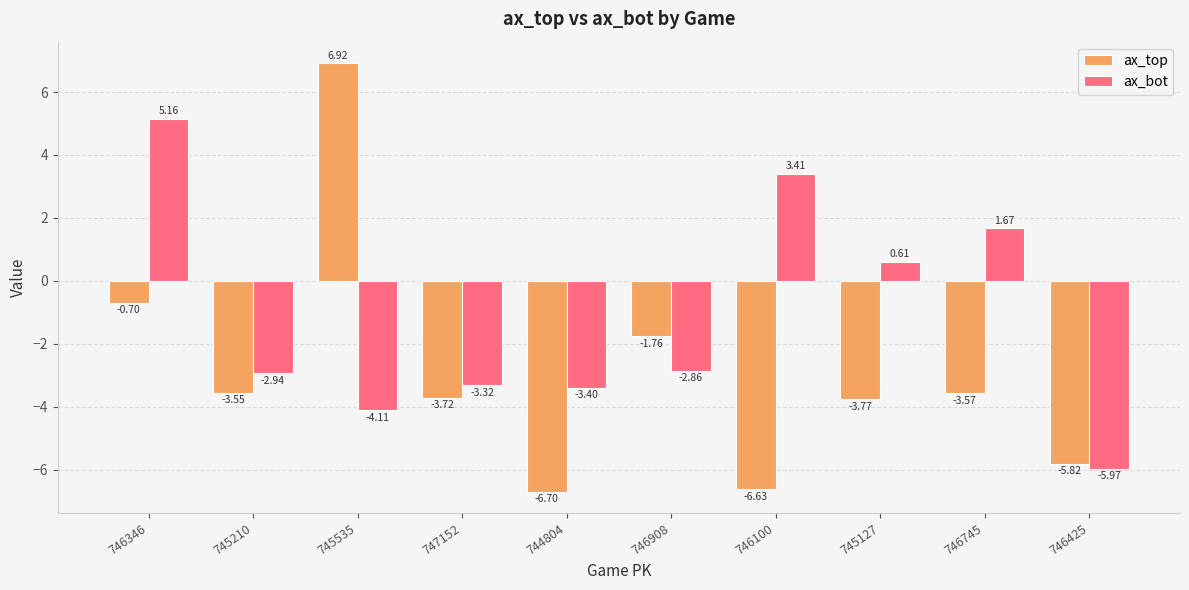

How many distinct data groups are displayed?

2